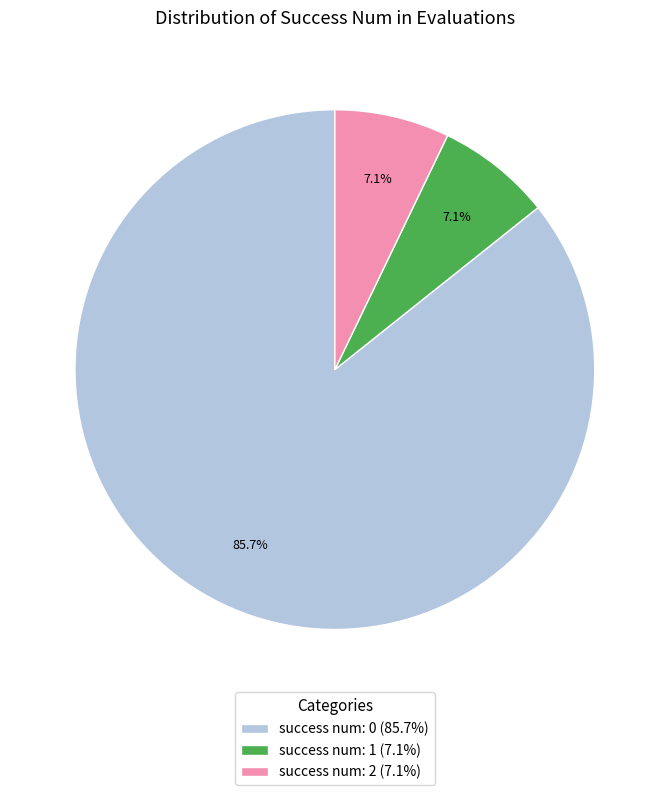

Is there a majority slice in this chart?

Yes